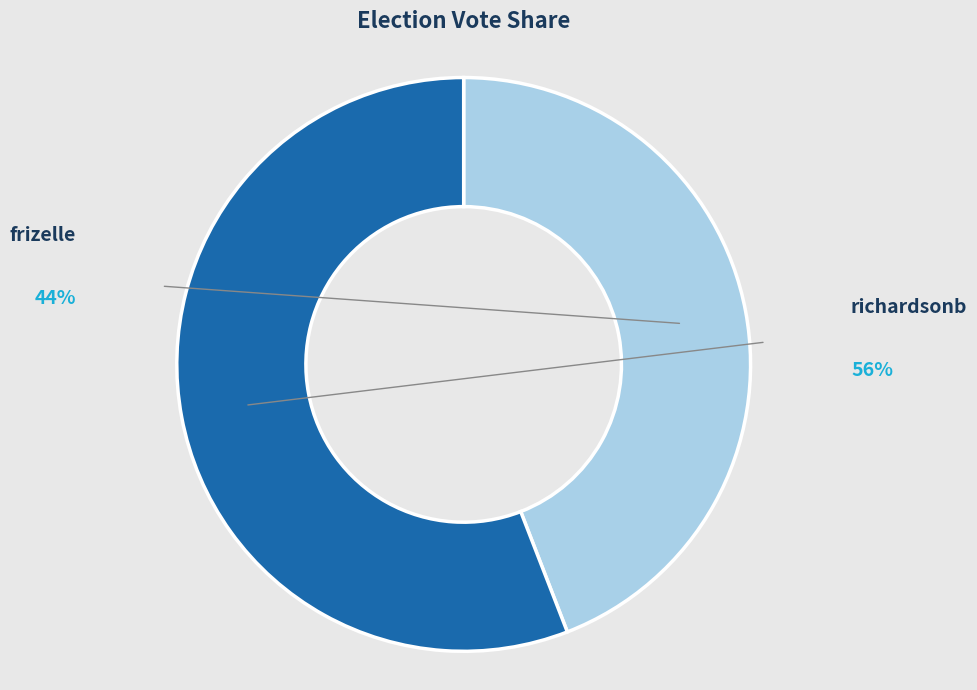

Combined, do richardsonb and frizelle account for over 50%?

Yes